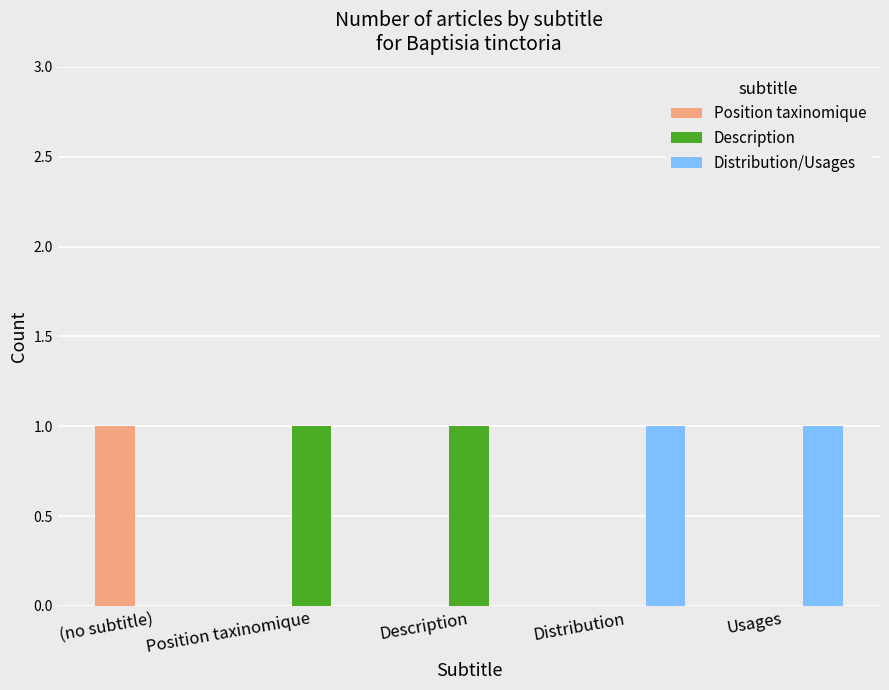

Is it true that Description equals 0 at (no subtitle)?

True